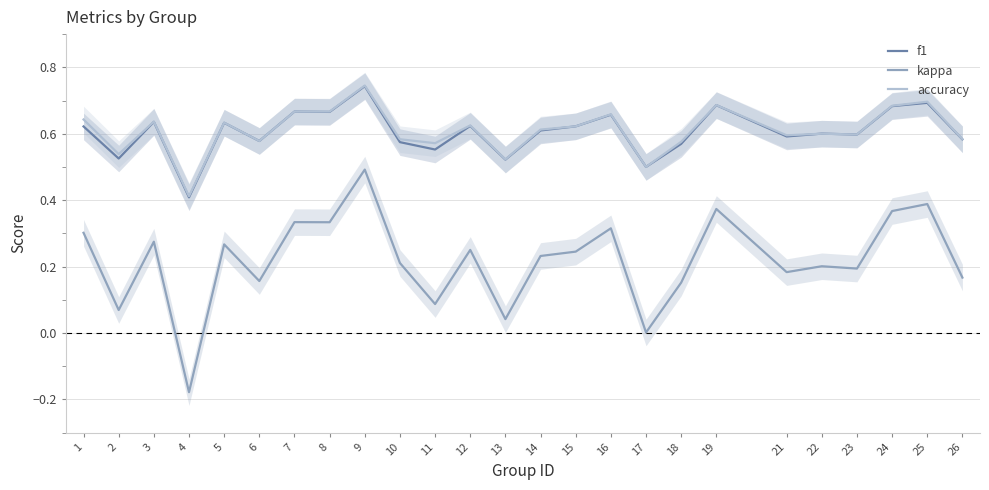

What is the difference between the highest and lowest values at 6?

0.4